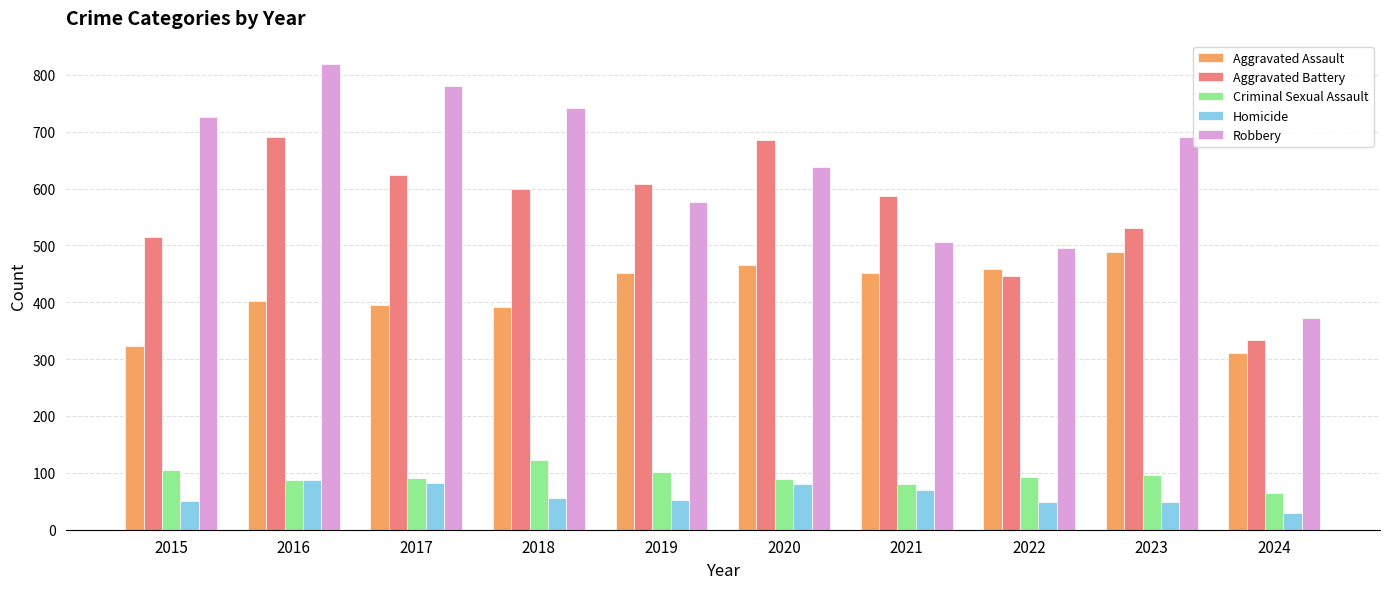

How many bars are there in total?

50